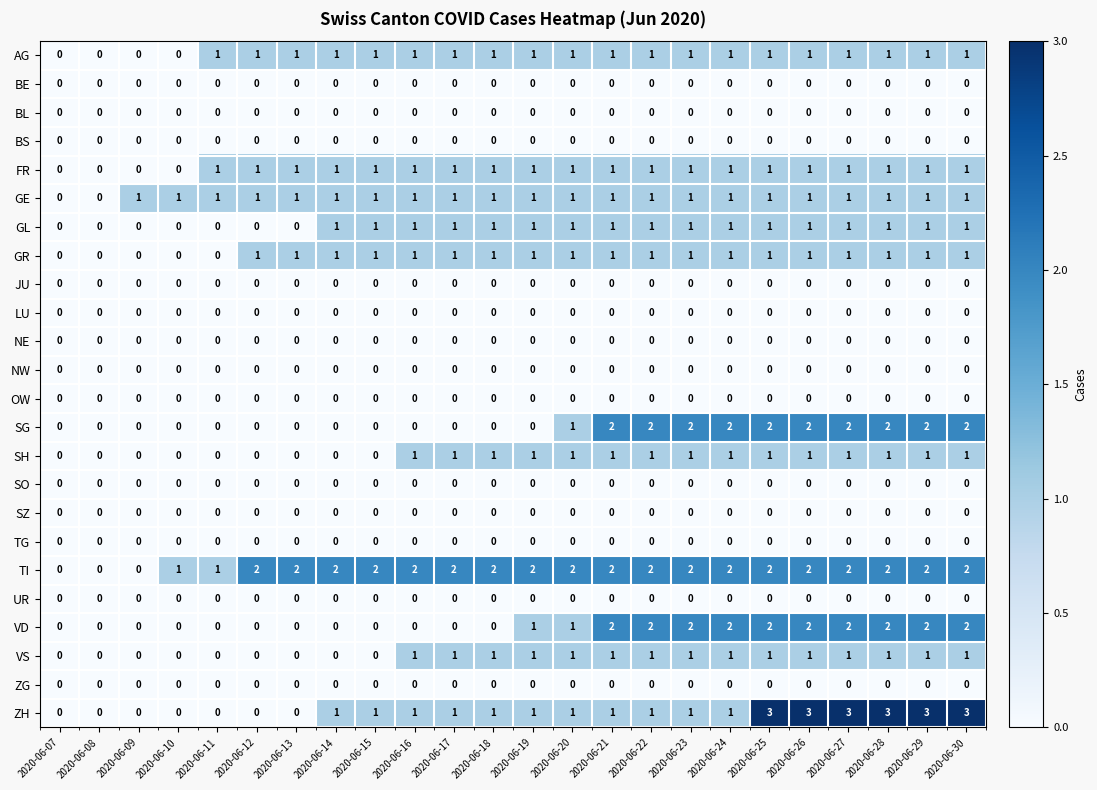

What is the maximum value shown in the chart?

3